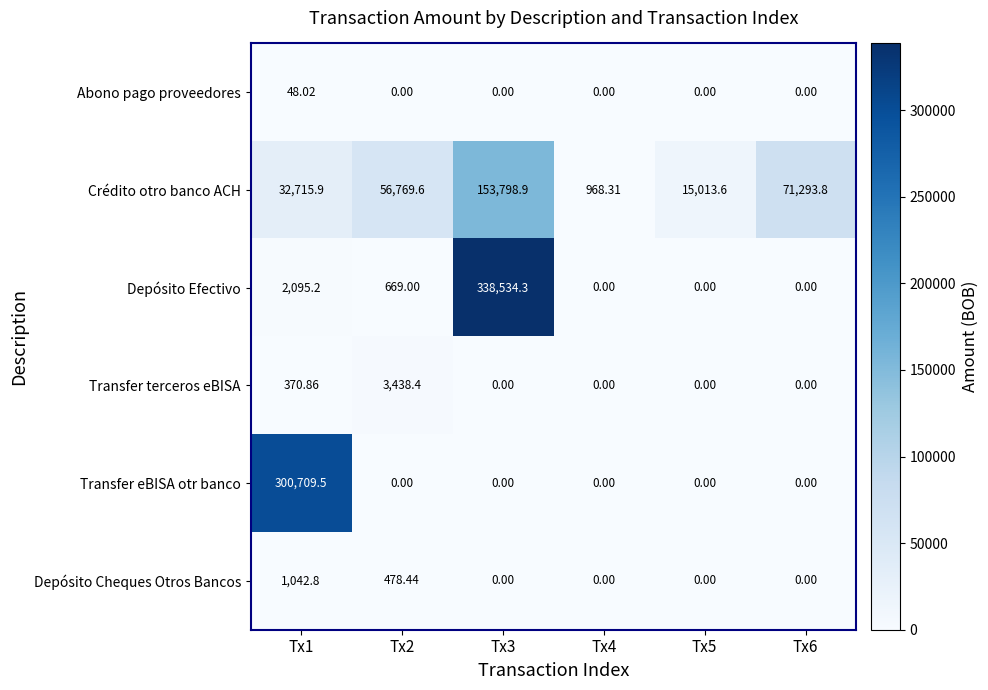

What is the difference between the highest and lowest values at Tx1?

300661.5